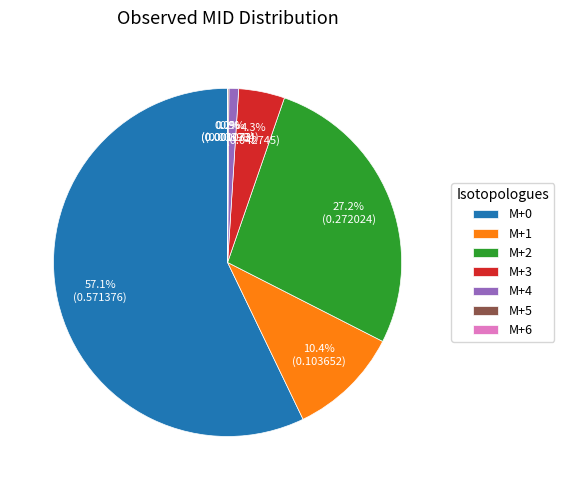

Is M+0 the majority of the pie?

Yes